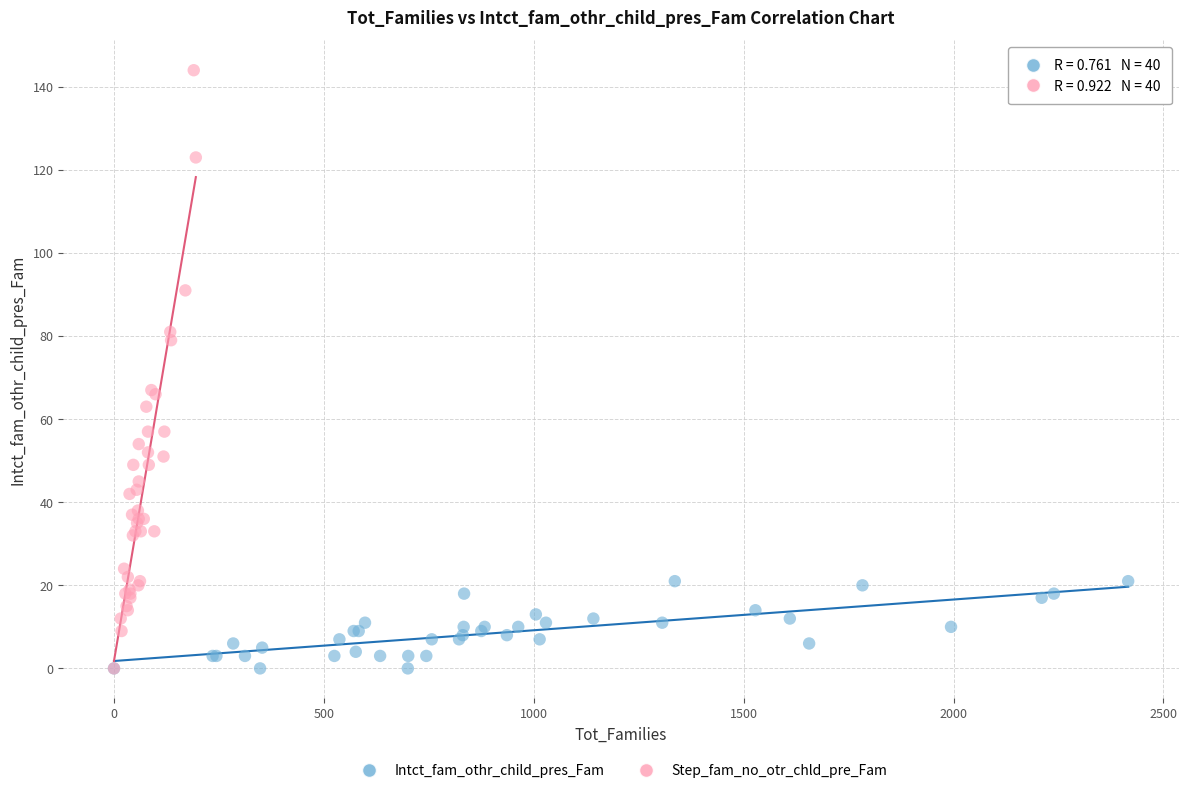

Which series reaches the maximum Y coordinate?

Step_fam_no_otr_chld_pre_Fam